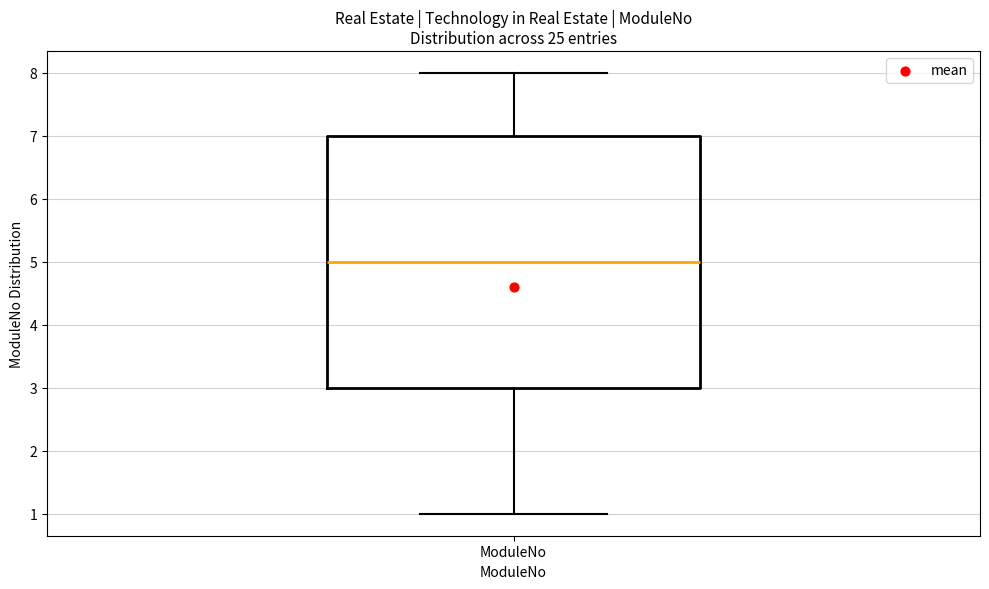

Transcribe this box plot: give where the median line is, the range the box spans, and where the two whiskers end, as read against the y-axis. The values are not printed on the chart, so give them approximately, as read against the axis.

median 5, box 3 to 7, whiskers 1 to 8